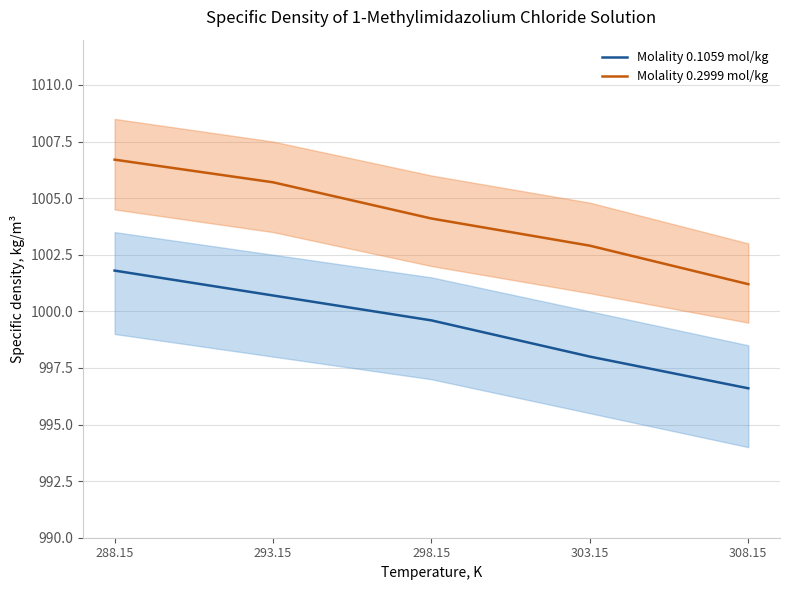

What are all the series names shown in the legend?

Molality 0.1059 mol/kg, Molality 0.2999 mol/kg